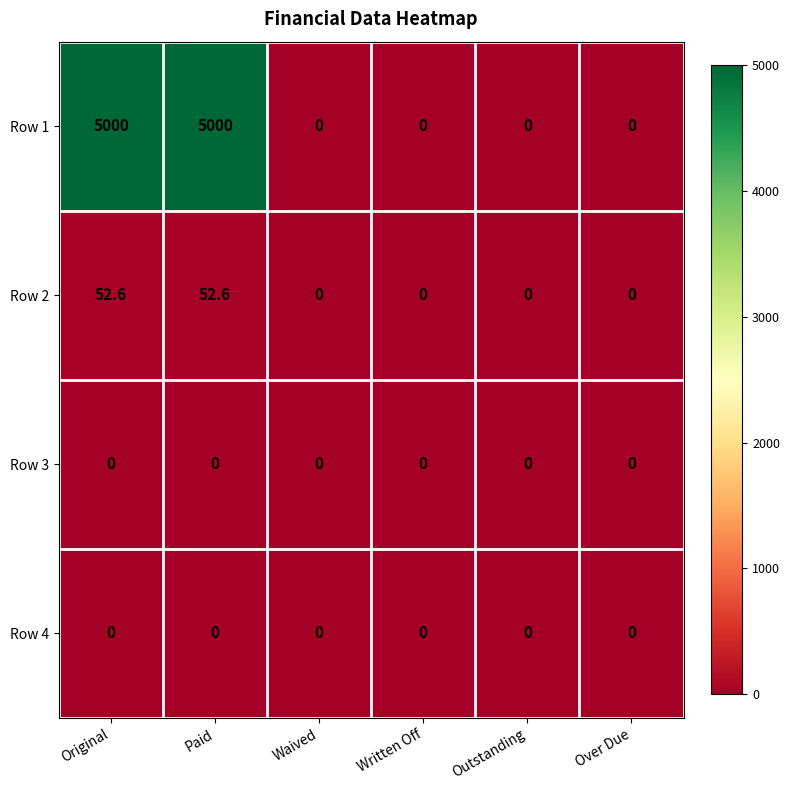

Read the Row 1 value at Original.

5000.0